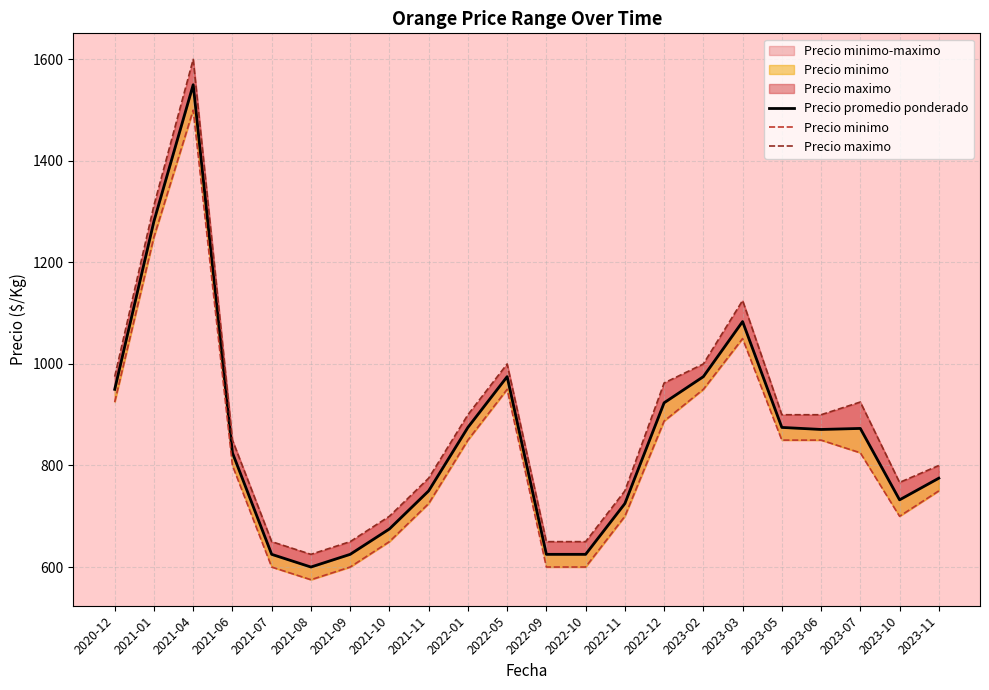

The value of Precio promedio ponderado at 2022-12 is 923.5. True or false?

True